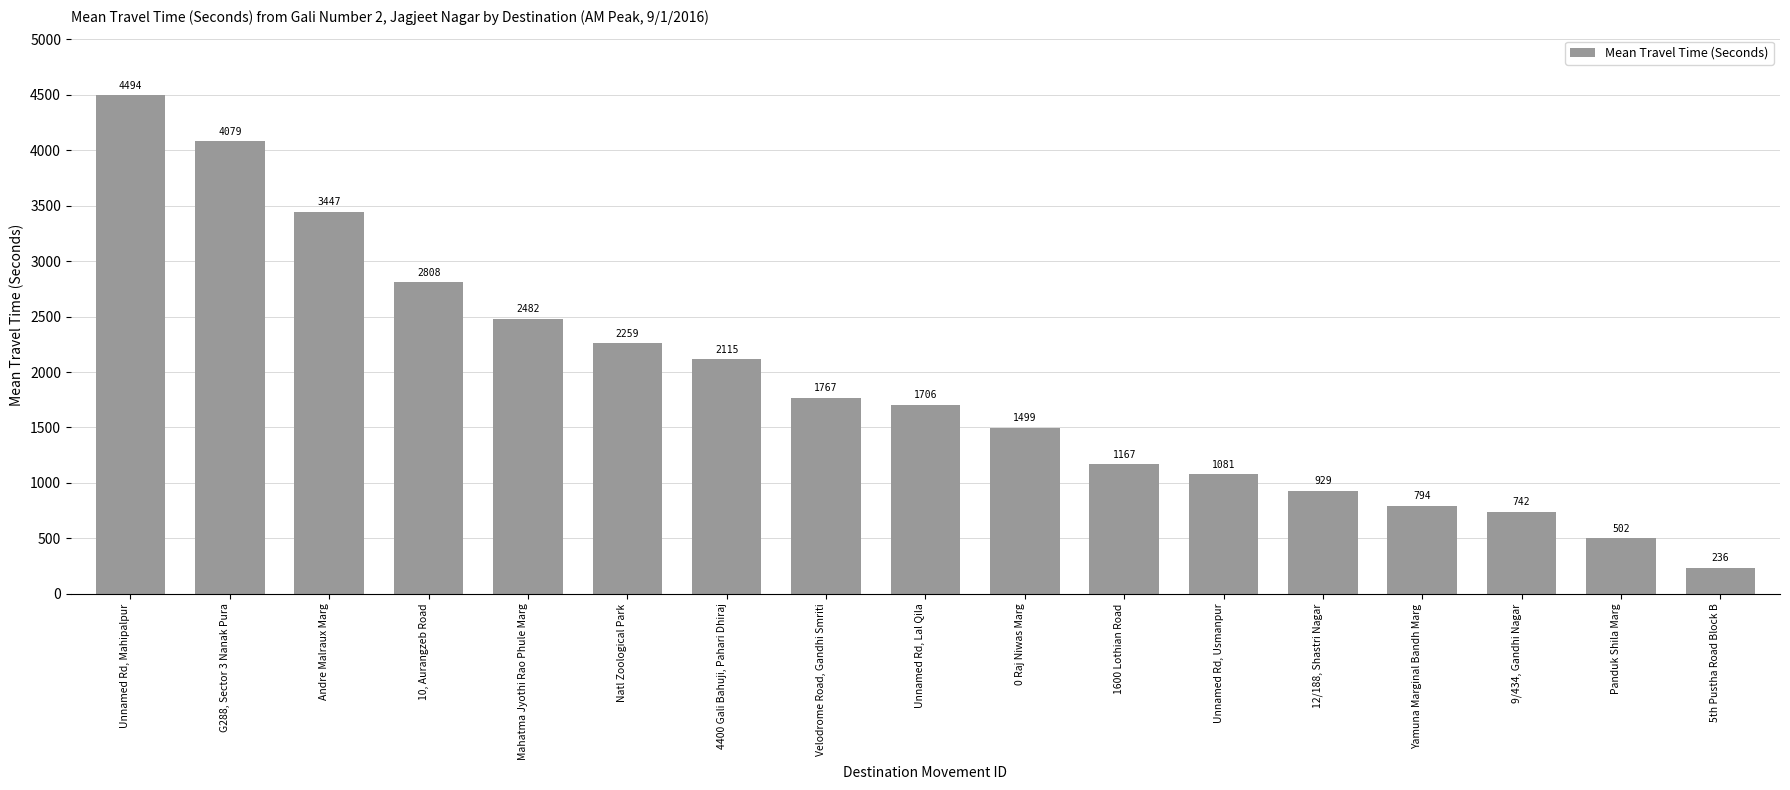

Reading right to left, extract all data points from this chart.

236	502	742	794	929	1081	1167	1499	1706	1767	2115	2259	2482	2808	3447	4079	4494